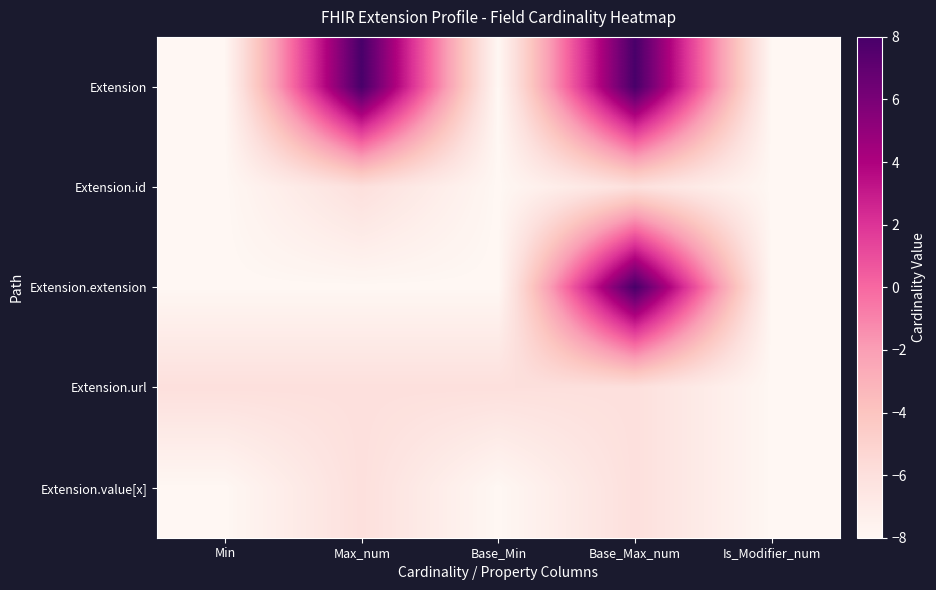

Reading left to right, list all the values displayed in this chart.

Extension: Min=-8	Max_num=8	Base_Min=-8	Base_Max_num=8	Is_Modifier_num=-8
Extension.id: Min=-8	Max_num=-6	Base_Min=-8	Base_Max_num=-6	Is_Modifier_num=-8
Extension.extension: Min=-8	Max_num=-8	Base_Min=-8	Base_Max_num=8	Is_Modifier_num=-8
Extension.url: Min=-6	Max_num=-6	Base_Min=-6	Base_Max_num=-6	Is_Modifier_num=-8
Extension.value[x]: Min=-8	Max_num=-6	Base_Min=-8	Base_Max_num=-6	Is_Modifier_num=-8